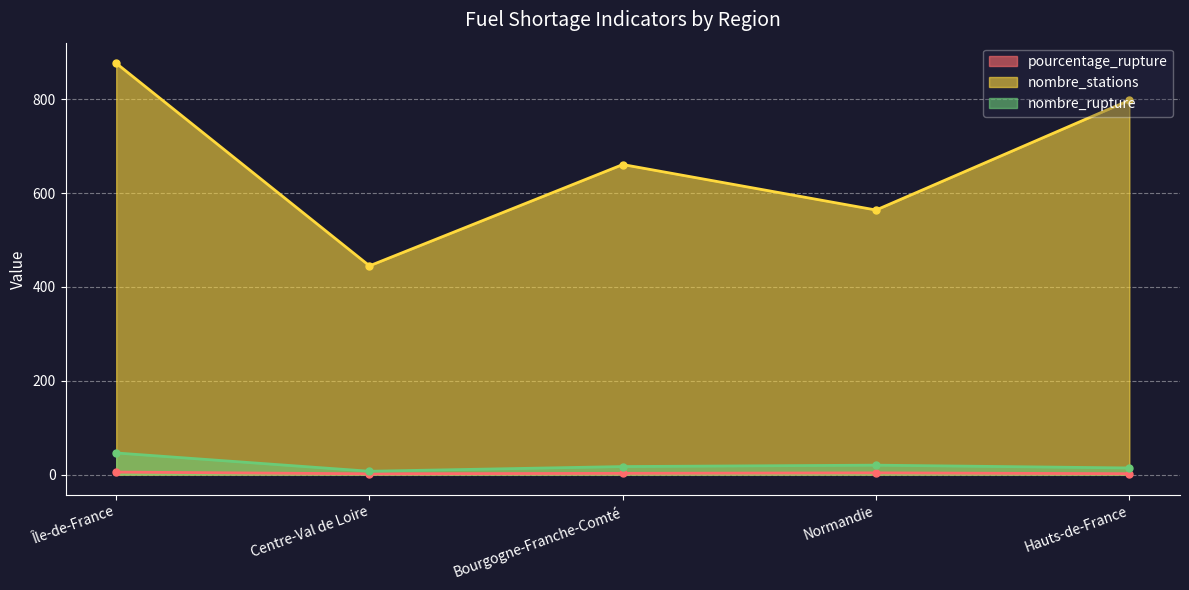

Is the value of nombre_rupture at Centre-Val de Loire greater than the value of pourcentage_rupture at Hauts-de-France?

Yes